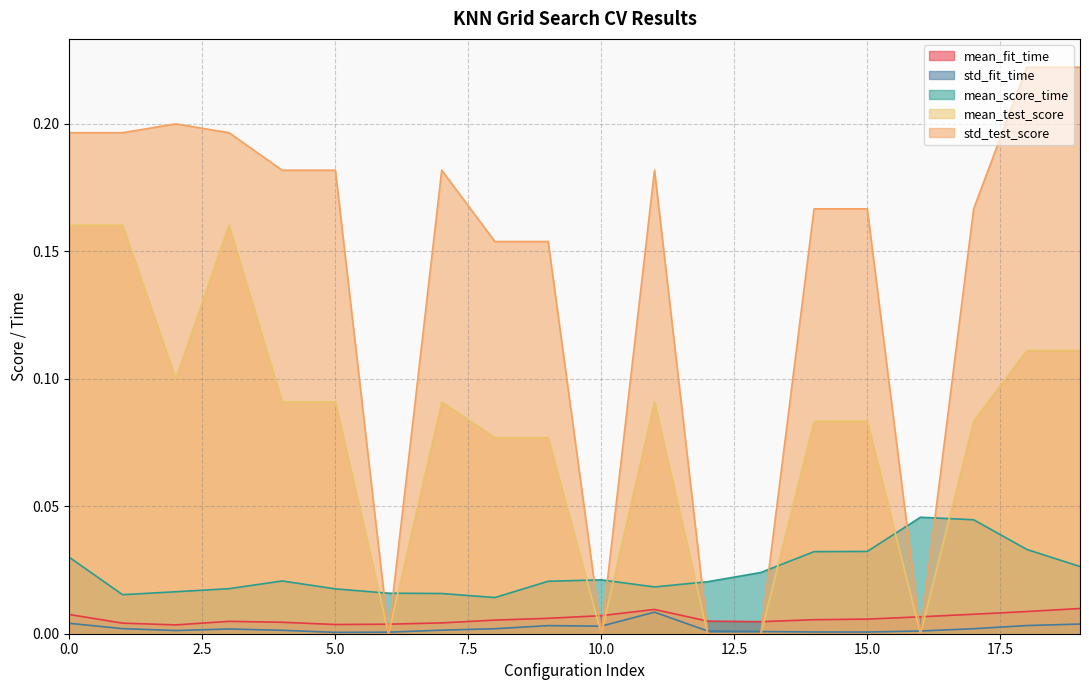

Count the number of categories in the chart.

20